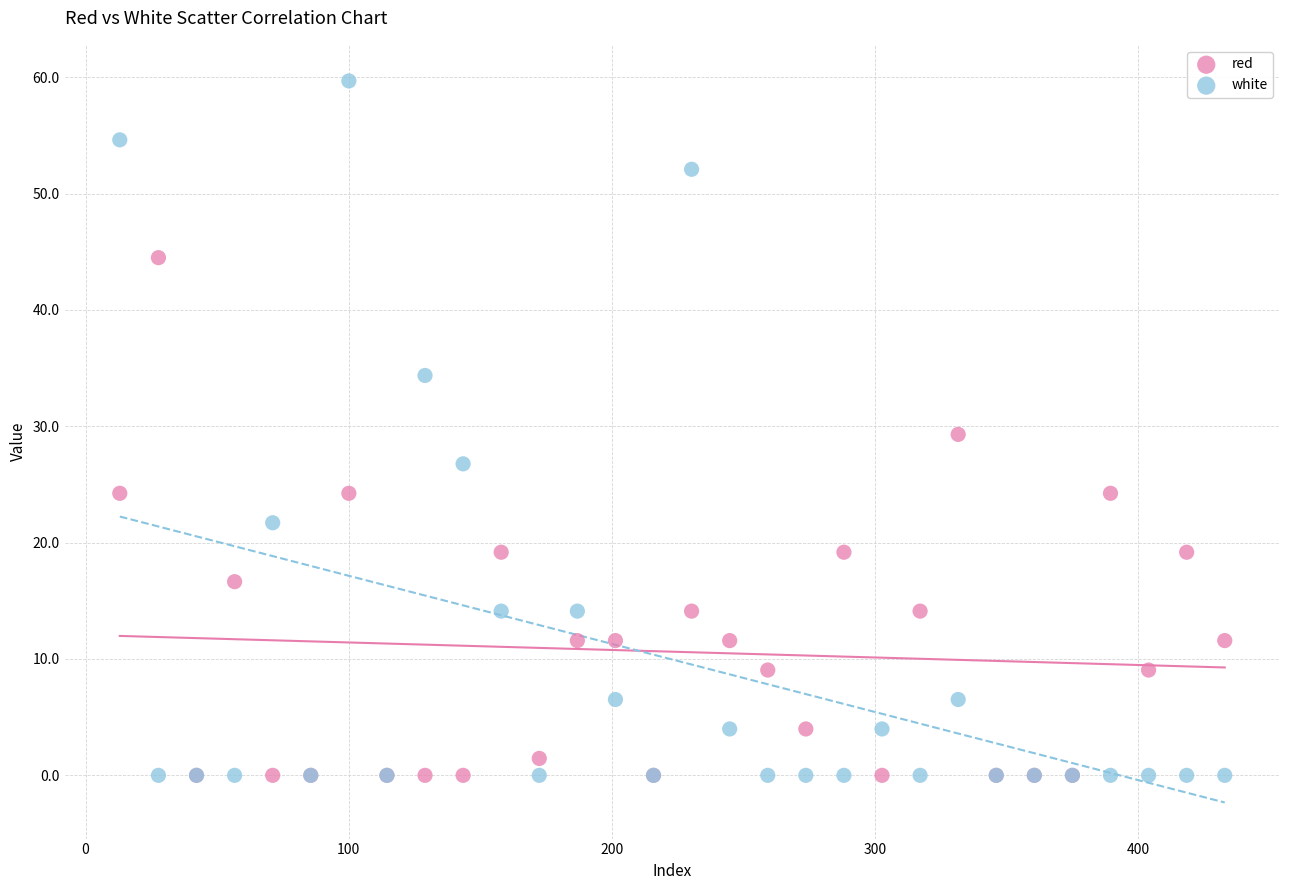

Which series contains the highest Y value?

white